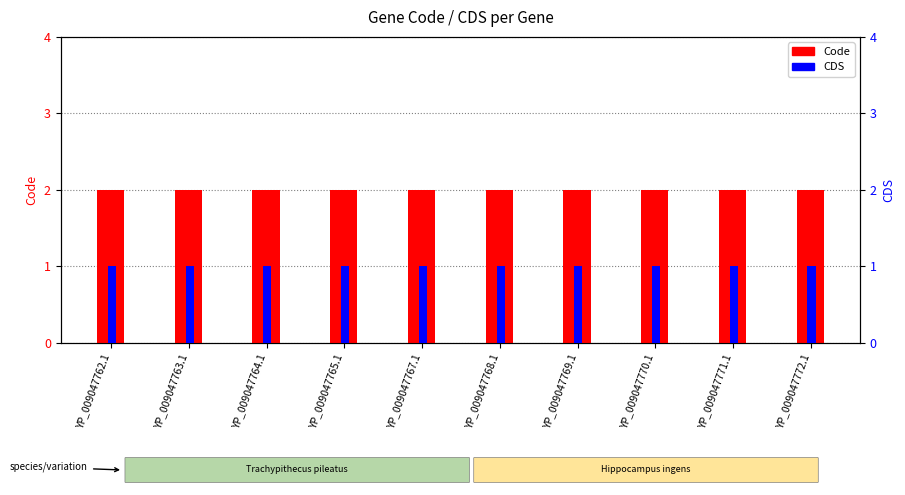

What is the total value across all series at YP_009047769.1?

3